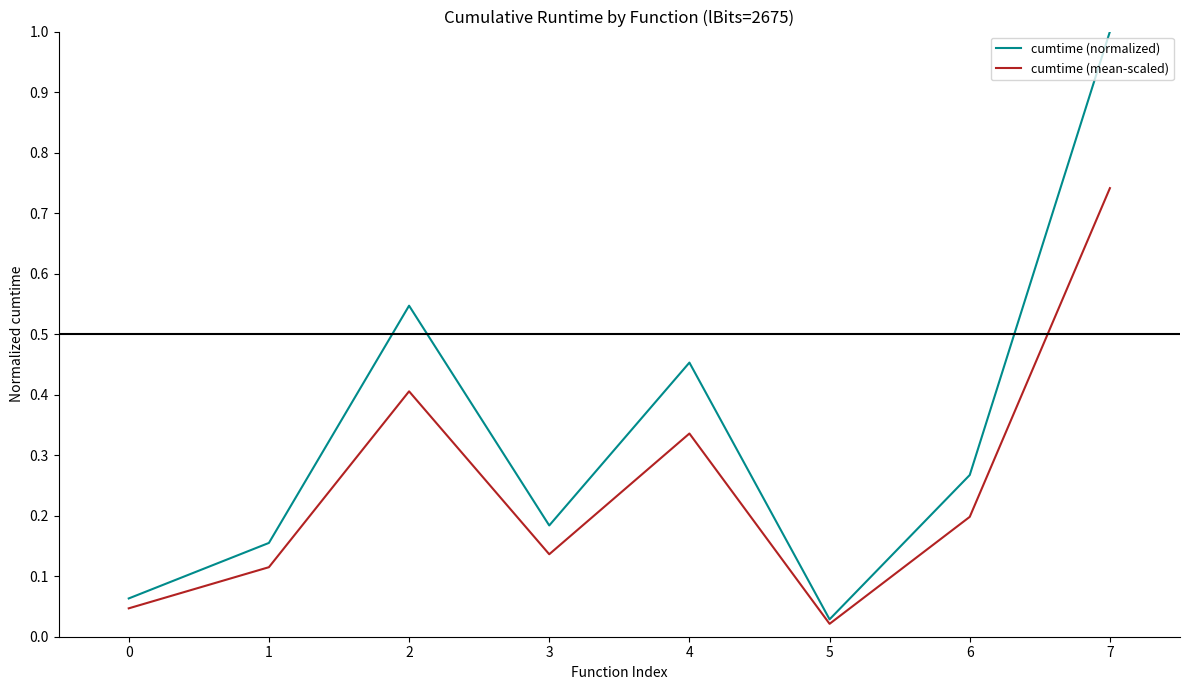

At which label is cumtime (normalized) closest to 0?

5